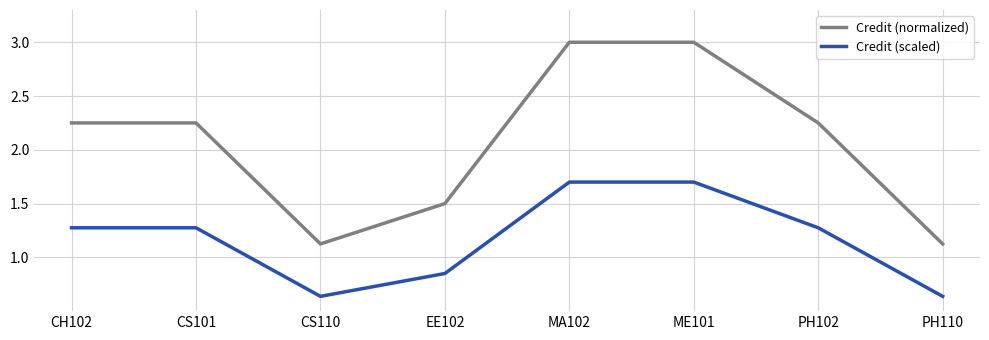

True or false: Credit (scaled) and Credit (normalized) cross at least once.

False